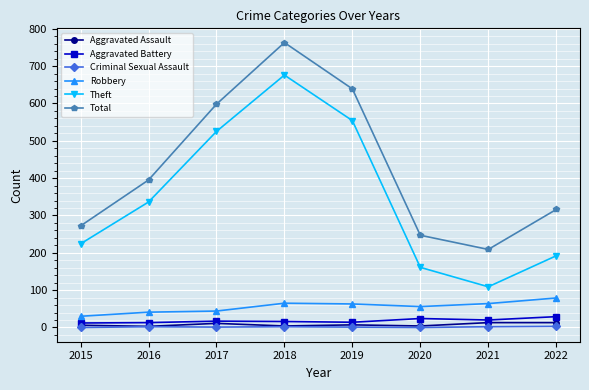

The Theft series shows 676 at 2018. True or false?

True